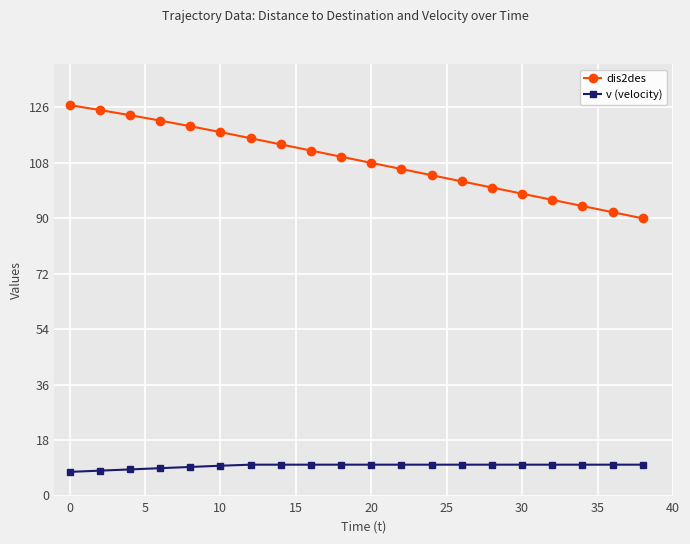

What is the sum of all v (velocity) values?

192.0